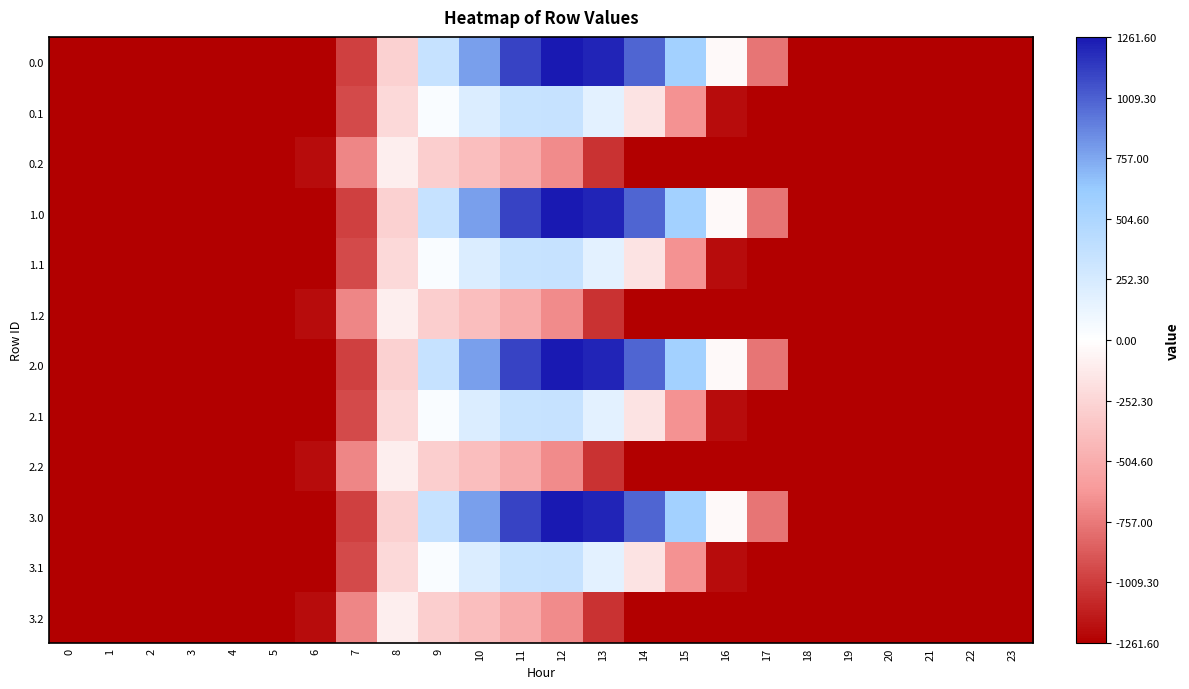

Reading right to left, transcribe all the data shown in this chart.

0.0: 23=-1.0	22=-1.0	21=-1.0	20=-1.0	19=-1.0	18=-1.0	17=-0.6	16=-0.0	15=0.4	14=0.8	13=1.0	12=1.0	11=0.9	10=0.6	9=0.3	8=-0.2	7=-0.8	6=-1.0	5=-1.0	4=-1.0	3=-1.0	2=-1.0	1=-1.0	0=-1.0
0.1: 23=-1.0	22=-1.0	21=-1.0	20=-1.0	19=-1.0	18=-1.0	17=-1.0	16=-1.0	15=-0.5	14=-0.1	13=0.1	12=0.3	11=0.3	10=0.2	9=0.0	8=-0.2	7=-0.8	6=-1.0	5=-1.0	4=-1.0	3=-1.0	2=-1.0	1=-1.0	0=-1.0
0.2: 23=-1.0	22=-1.0	21=-1.0	20=-1.0	19=-1.0	18=-1.0	17=-1.0	16=-1.0	15=-1.0	14=-1.0	13=-0.8	12=-0.5	11=-0.4	10=-0.3	9=-0.2	8=-0.1	7=-0.6	6=-1.0	5=-1.0	4=-1.0	3=-1.0	2=-1.0	1=-1.0	0=-1.0
1.0: 23=-1.0	22=-1.0	21=-1.0	20=-1.0	19=-1.0	18=-1.0	17=-0.6	16=-0.0	15=0.4	14=0.8	13=1.0	12=1.0	11=0.9	10=0.6	9=0.3	8=-0.2	7=-0.8	6=-1.0	5=-1.0	4=-1.0	3=-1.0	2=-1.0	1=-1.0	0=-1.0
1.1: 23=-1.0	22=-1.0	21=-1.0	20=-1.0	19=-1.0	18=-1.0	17=-1.0	16=-1.0	15=-0.5	14=-0.1	13=0.1	12=0.3	11=0.3	10=0.2	9=0.0	8=-0.2	7=-0.8	6=-1.0	5=-1.0	4=-1.0	3=-1.0	2=-1.0	1=-1.0	0=-1.0
1.2: 23=-1.0	22=-1.0	21=-1.0	20=-1.0	19=-1.0	18=-1.0	17=-1.0	16=-1.0	15=-1.0	14=-1.0	13=-0.8	12=-0.5	11=-0.4	10=-0.3	9=-0.2	8=-0.1	7=-0.6	6=-1.0	5=-1.0	4=-1.0	3=-1.0	2=-1.0	1=-1.0	0=-1.0
2.0: 23=-1.0	22=-1.0	21=-1.0	20=-1.0	19=-1.0	18=-1.0	17=-0.6	16=-0.0	15=0.4	14=0.8	13=1.0	12=1.0	11=0.9	10=0.6	9=0.3	8=-0.2	7=-0.8	6=-1.0	5=-1.0	4=-1.0	3=-1.0	2=-1.0	1=-1.0	0=-1.0
2.1: 23=-1.0	22=-1.0	21=-1.0	20=-1.0	19=-1.0	18=-1.0	17=-1.0	16=-1.0	15=-0.5	14=-0.1	13=0.1	12=0.3	11=0.3	10=0.2	9=0.0	8=-0.2	7=-0.8	6=-1.0	5=-1.0	4=-1.0	3=-1.0	2=-1.0	1=-1.0	0=-1.0
2.2: 23=-1.0	22=-1.0	21=-1.0	20=-1.0	19=-1.0	18=-1.0	17=-1.0	16=-1.0	15=-1.0	14=-1.0	13=-0.8	12=-0.5	11=-0.4	10=-0.3	9=-0.2	8=-0.1	7=-0.6	6=-1.0	5=-1.0	4=-1.0	3=-1.0	2=-1.0	1=-1.0	0=-1.0
3.0: 23=-1.0	22=-1.0	21=-1.0	20=-1.0	19=-1.0	18=-1.0	17=-0.6	16=-0.0	15=0.4	14=0.8	13=1.0	12=1.0	11=0.9	10=0.6	9=0.3	8=-0.2	7=-0.8	6=-1.0	5=-1.0	4=-1.0	3=-1.0	2=-1.0	1=-1.0	0=-1.0
3.1: 23=-1.0	22=-1.0	21=-1.0	20=-1.0	19=-1.0	18=-1.0	17=-1.0	16=-1.0	15=-0.5	14=-0.1	13=0.1	12=0.3	11=0.3	10=0.2	9=0.0	8=-0.2	7=-0.8	6=-1.0	5=-1.0	4=-1.0	3=-1.0	2=-1.0	1=-1.0	0=-1.0
3.2: 23=-1.0	22=-1.0	21=-1.0	20=-1.0	19=-1.0	18=-1.0	17=-1.0	16=-1.0	15=-1.0	14=-1.0	13=-0.8	12=-0.5	11=-0.4	10=-0.3	9=-0.2	8=-0.1	7=-0.6	6=-1.0	5=-1.0	4=-1.0	3=-1.0	2=-1.0	1=-1.0	0=-1.0